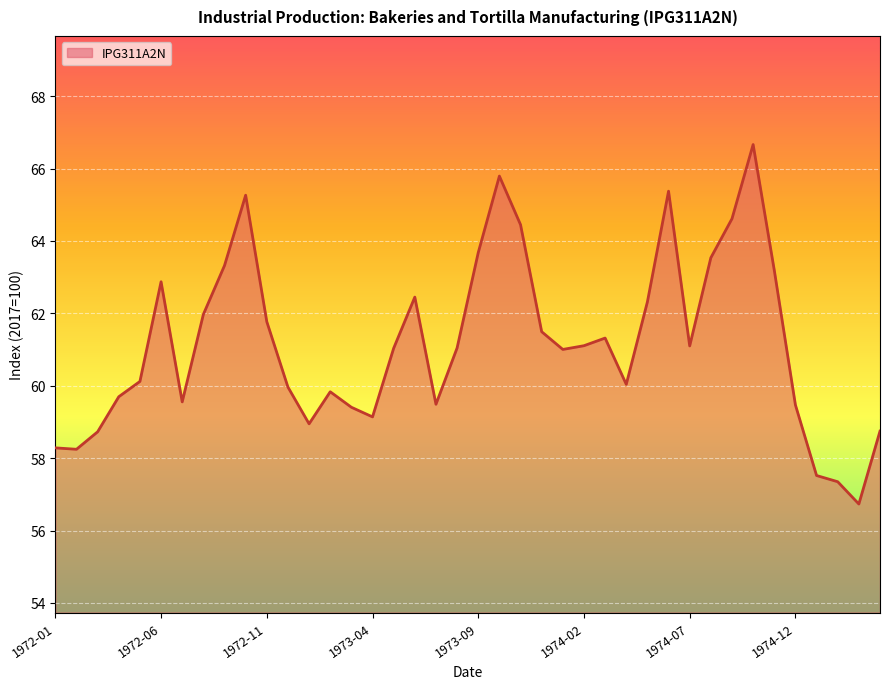

What is the smallest value displayed?

56.7